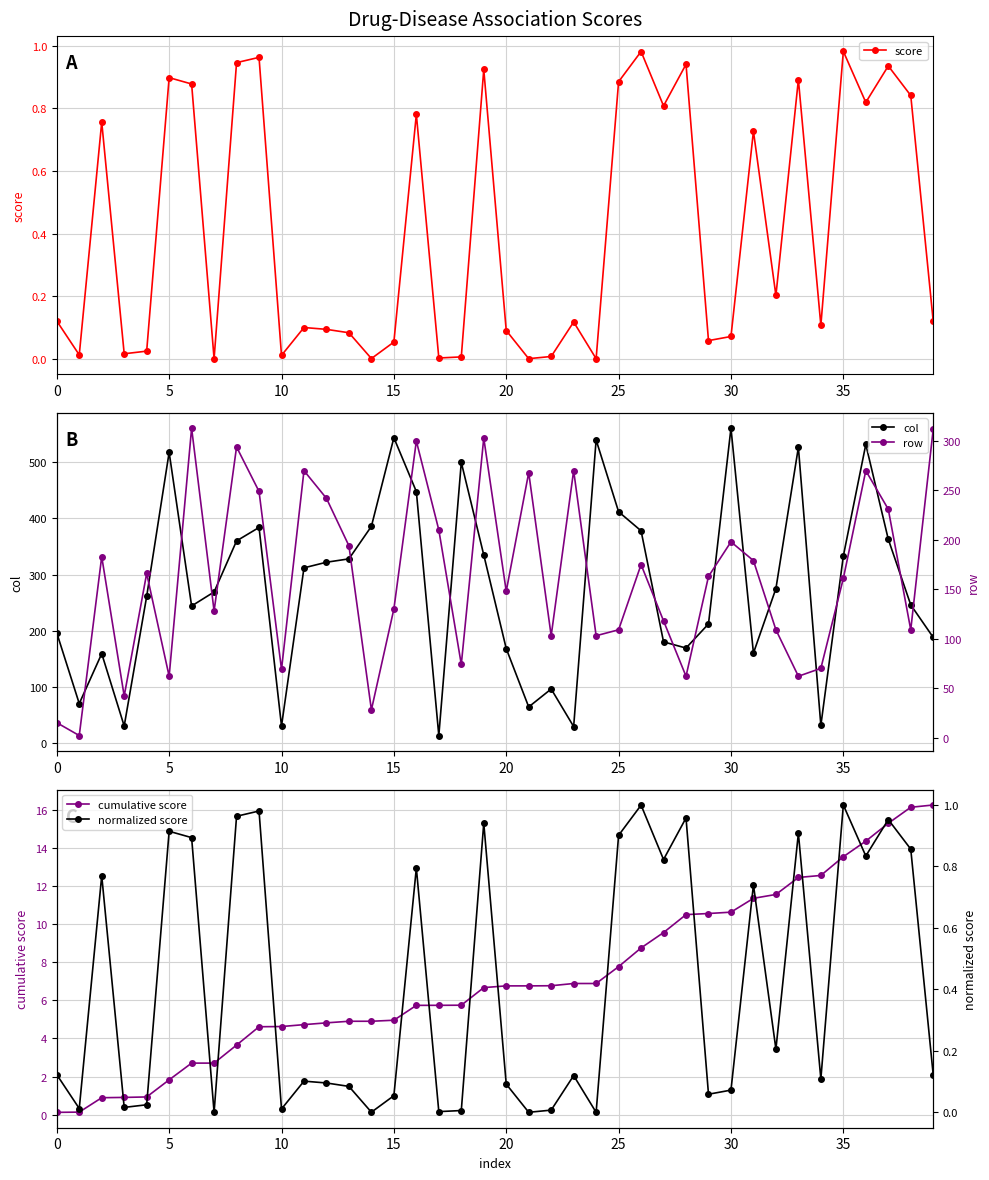

True or false: score has more than 2 interior local peaks.

True